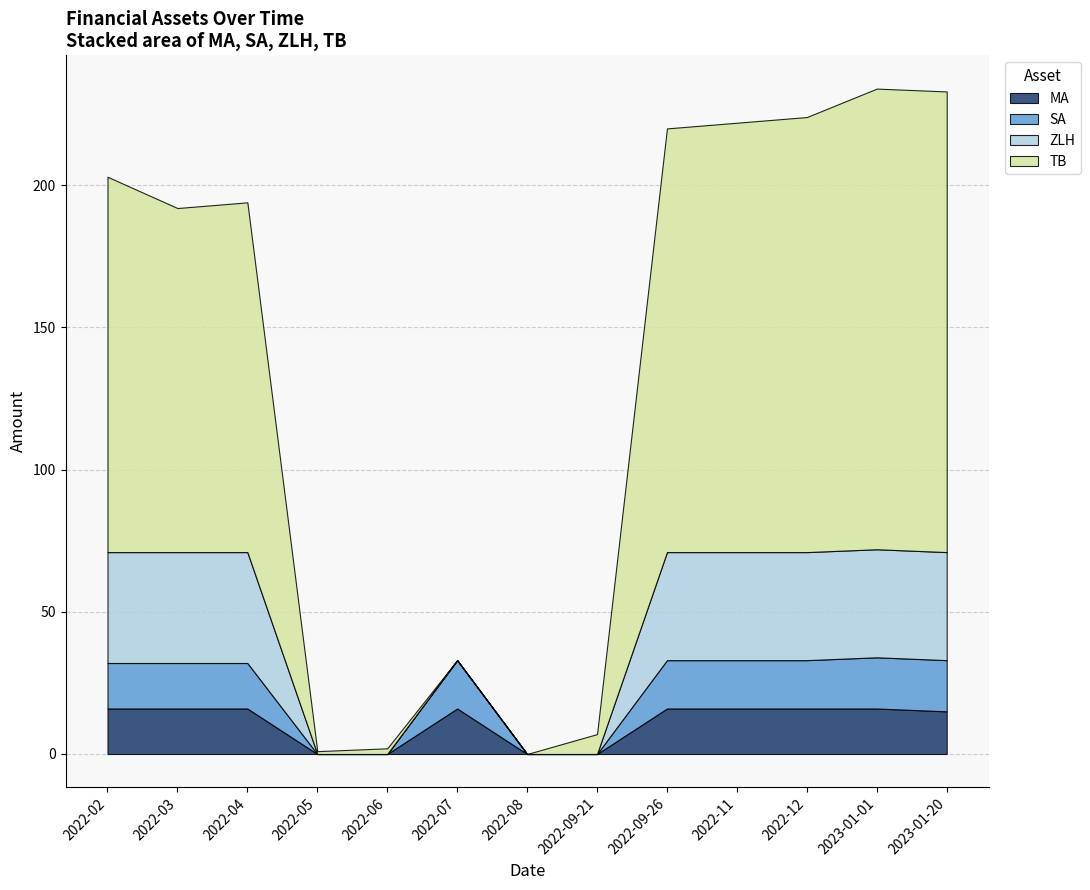

What is the label of the 11th point from the right?

2022-04